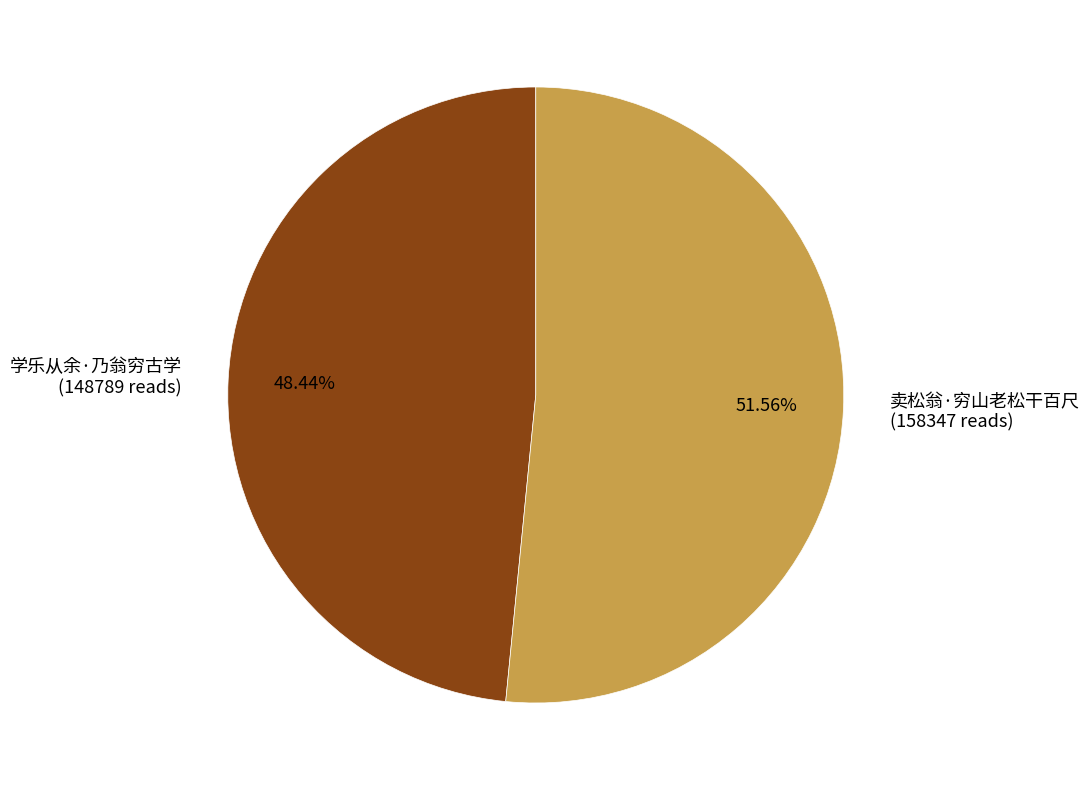

Does 学乐从余·乃翁穷古学 account for over 50% of the chart?

No